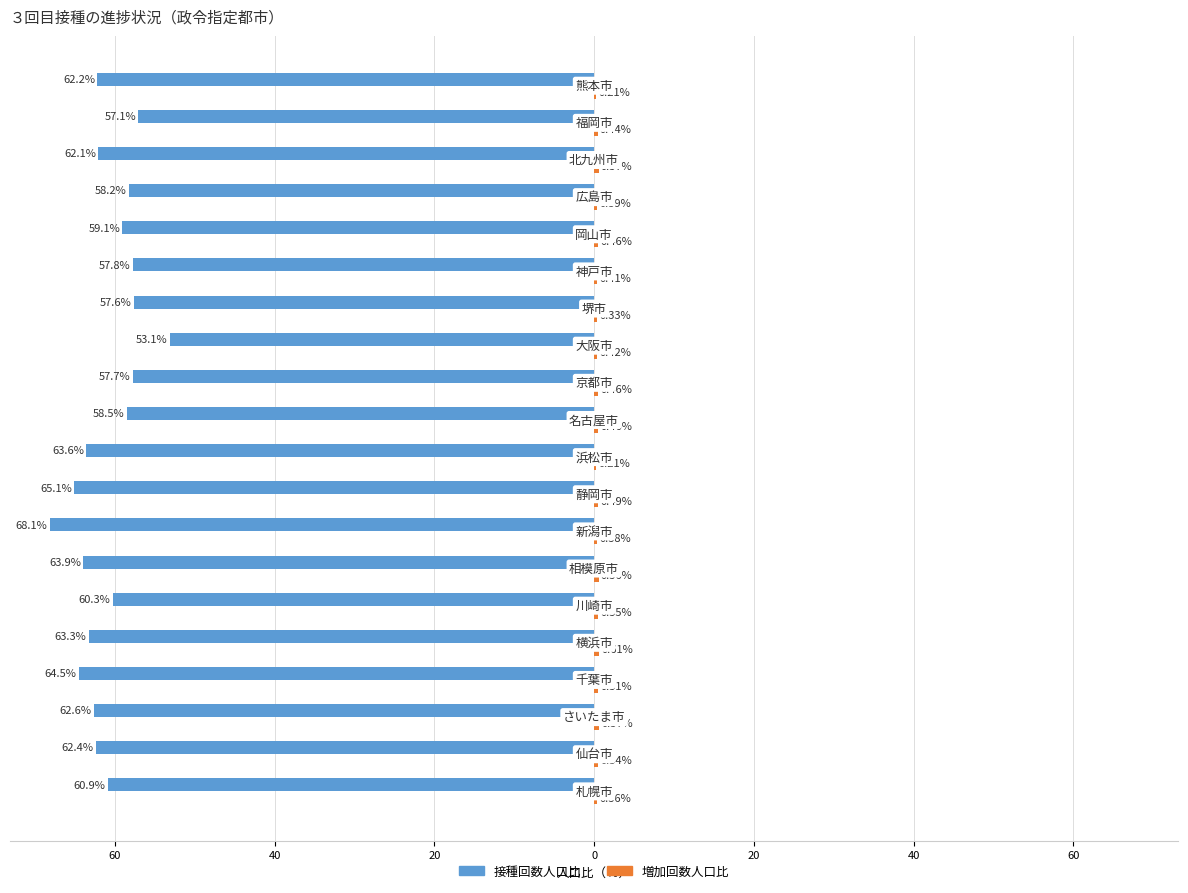

How many groups of bars are there?

20